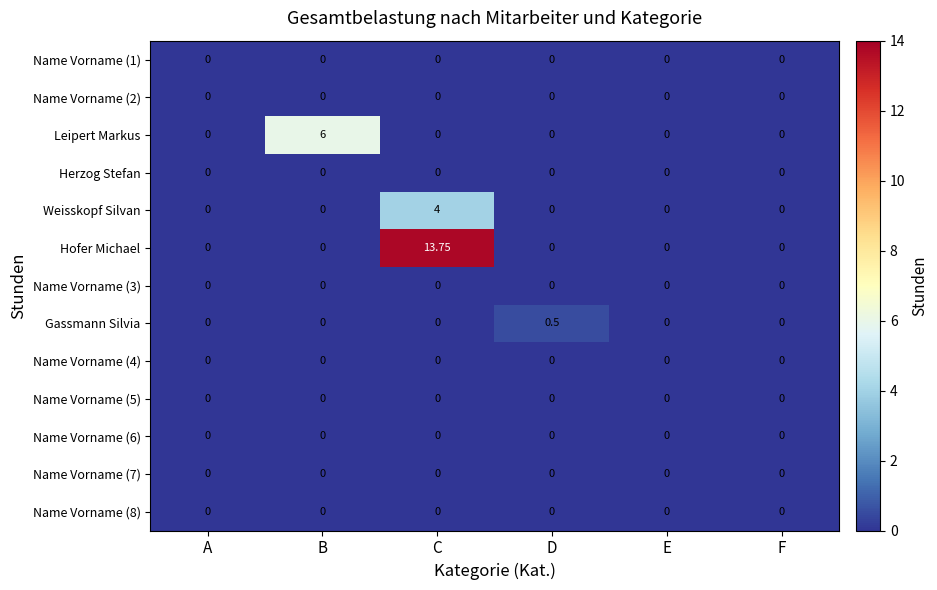

At which label does Weisskopf Silvan reach its peak?

C